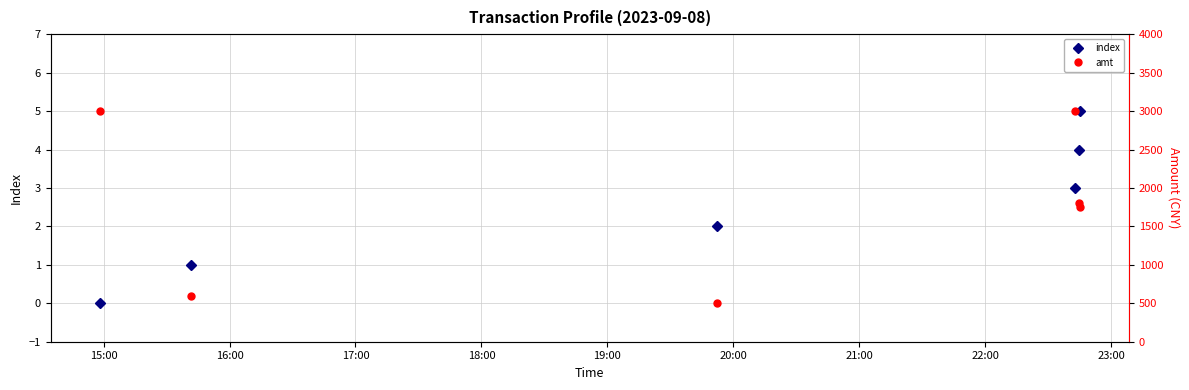

True or false: index has more than 2 interior local peaks.

False